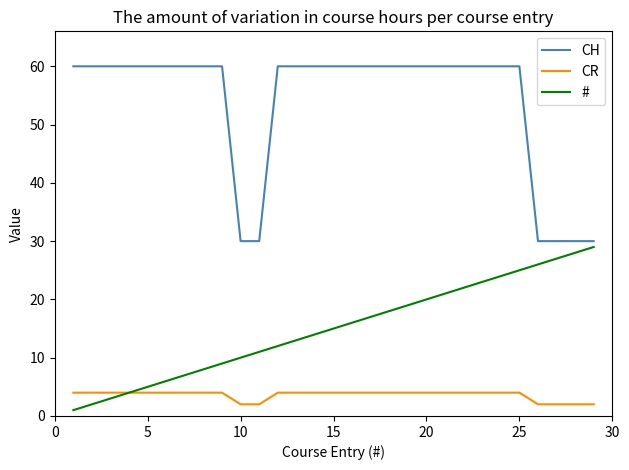

What are all the series names shown in the legend?

CH, CR, #